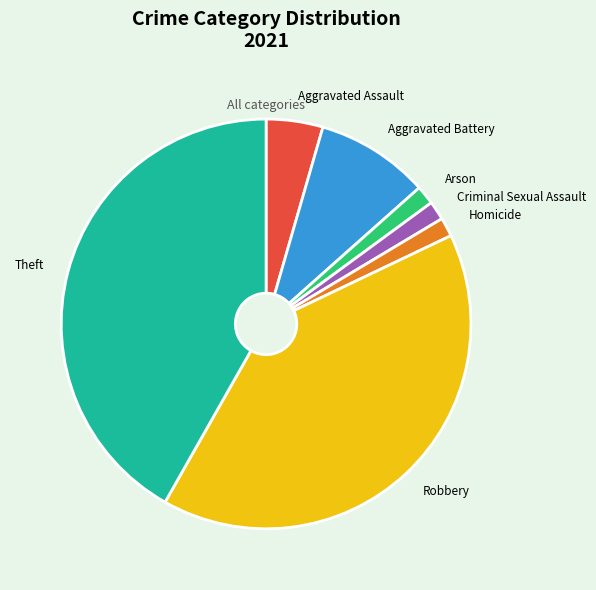

Is there a majority slice in this chart?

No